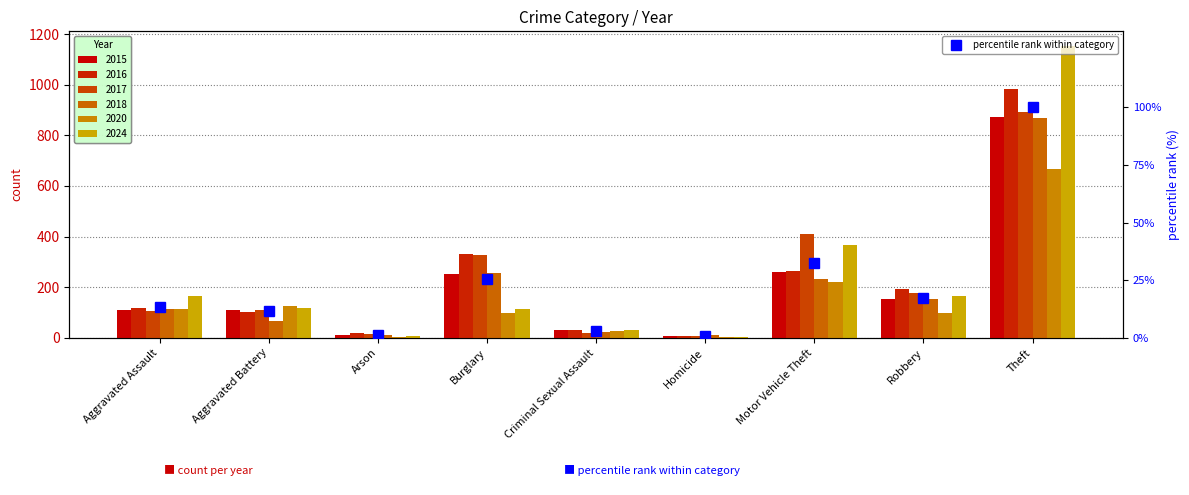

What is the label of the 5th bar from the right?

Criminal Sexual Assault